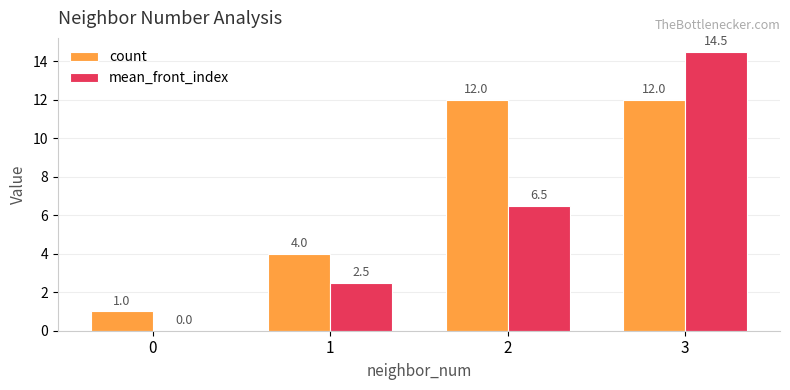

Read the count value at 1.

4.0